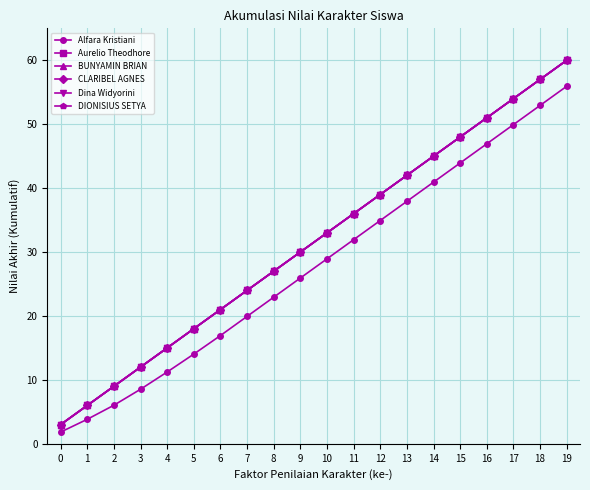

Reading left to right, transcribe all the data shown in this chart.

Alfara Kristiani: 0=1.8	1=3.8	2=6.0	3=8.5	4=11.2	5=14.0	6=16.9	7=19.9	8=22.9	9=25.9	10=28.9	11=31.9	12=34.9	13=37.9	14=40.9	15=43.9	16=46.9	17=49.9	18=52.9	19=55.9
Aurelio Theodhore: 0=3.0	1=6.0	2=9.0	3=12.0	4=15.0	5=18.0	6=21.0	7=24.0	8=27.0	9=30.0	10=33.0	11=36.0	12=39.0	13=42.0	14=45.0	15=48.0	16=51.0	17=54.0	18=57.0	19=60.0
BUNYAMIN BRIAN: 0=3.0	1=6.0	2=9.0	3=12.0	4=15.0	5=18.0	6=21.0	7=24.0	8=27.0	9=30.0	10=33.0	11=36.0	12=39.0	13=42.0	14=45.0	15=48.0	16=51.0	17=54.0	18=57.0	19=60.0
CLARIBEL AGNES: 0=3.0	1=6.0	2=9.0	3=12.0	4=15.0	5=18.0	6=21.0	7=24.0	8=27.0	9=30.0	10=33.0	11=36.0	12=39.0	13=42.0	14=45.0	15=48.0	16=51.0	17=54.0	18=57.0	19=60.0
Dina Widyorini: 0=3.0	1=6.0	2=9.0	3=12.0	4=15.0	5=18.0	6=21.0	7=24.0	8=27.0	9=30.0	10=33.0	11=36.0	12=39.0	13=42.0	14=45.0	15=48.0	16=51.0	17=54.0	18=57.0	19=60.0
DIONISIUS SETYA: 0=3.0	1=6.0	2=9.0	3=12.0	4=15.0	5=18.0	6=21.0	7=24.0	8=27.0	9=30.0	10=33.0	11=36.0	12=39.0	13=42.0	14=45.0	15=48.0	16=51.0	17=54.0	18=57.0	19=60.0